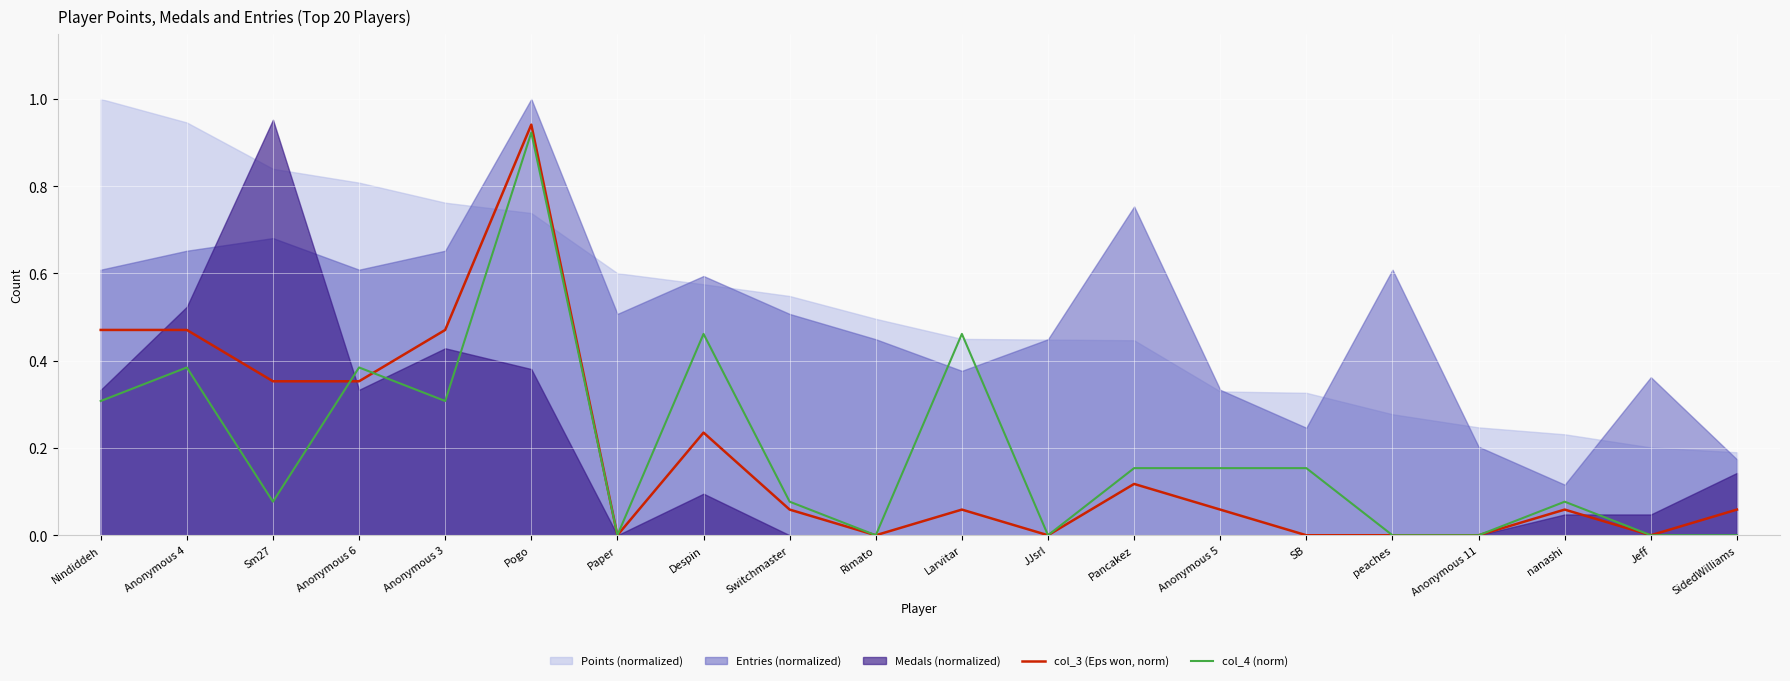

Is the value of col_3 (Eps won, norm) at Despin greater than the value of col_4 (norm) at Anonymous 3?

No